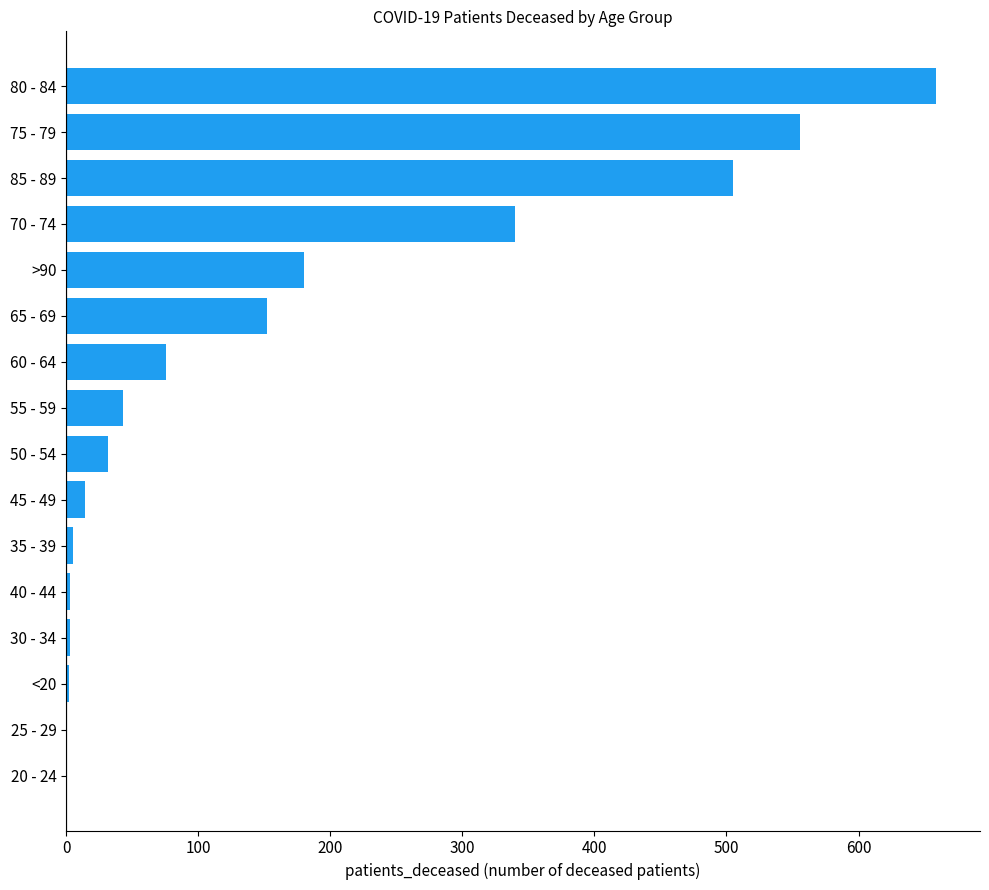

Which has a higher value, 65 - 69 or >90?

>90